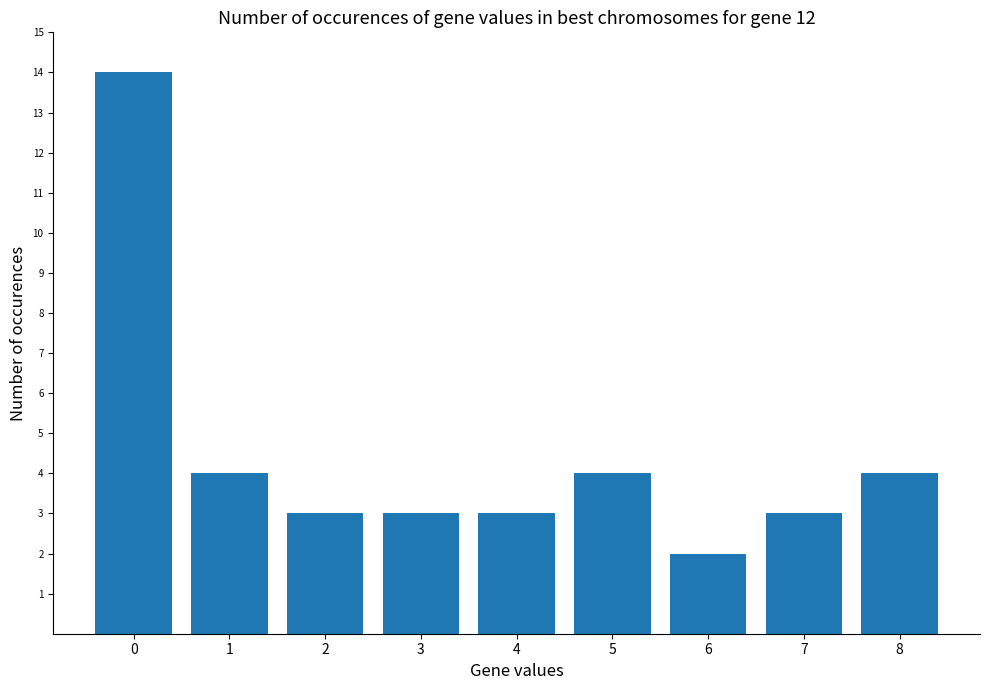

The chart shows a value of 4 at 8. True or false?

True